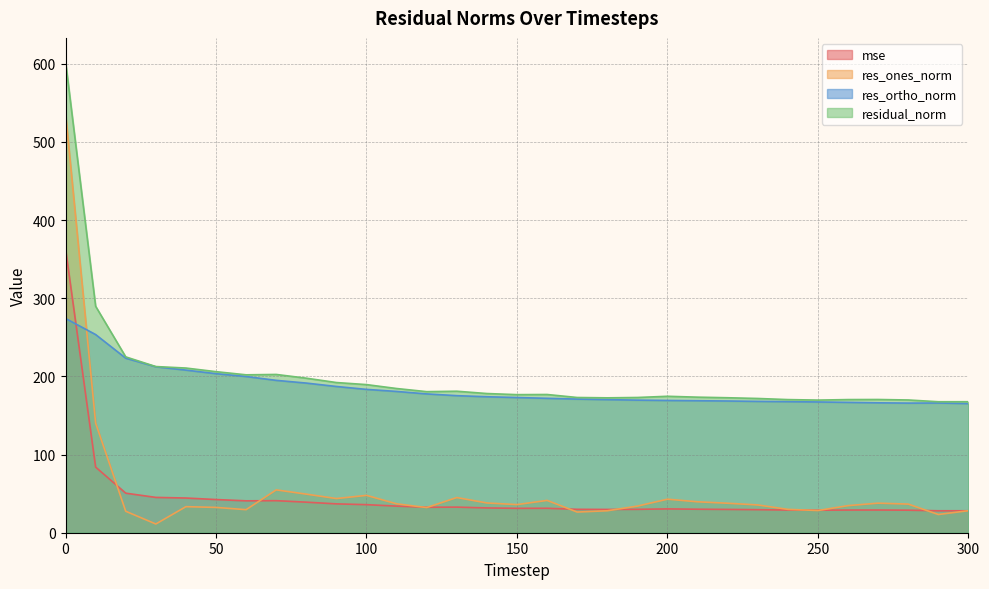

After their last crossing, which series has the higher values: mse or res_ortho_norm?

res_ortho_norm